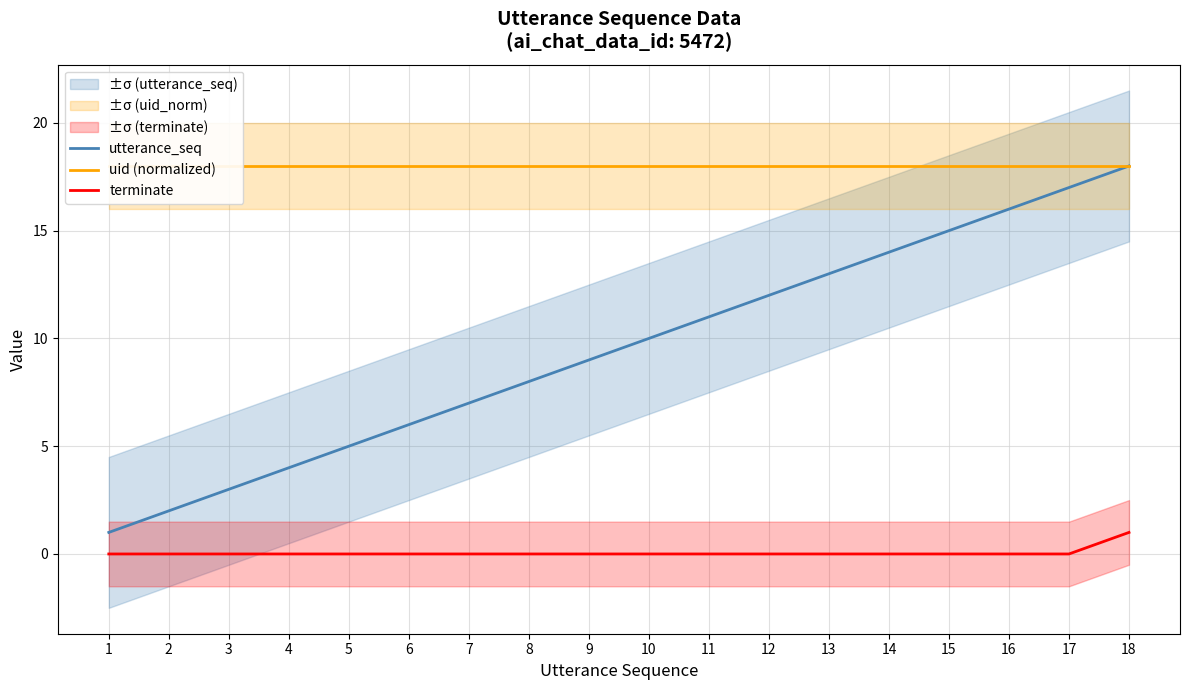

Which has a higher value, 13 or 17?

17